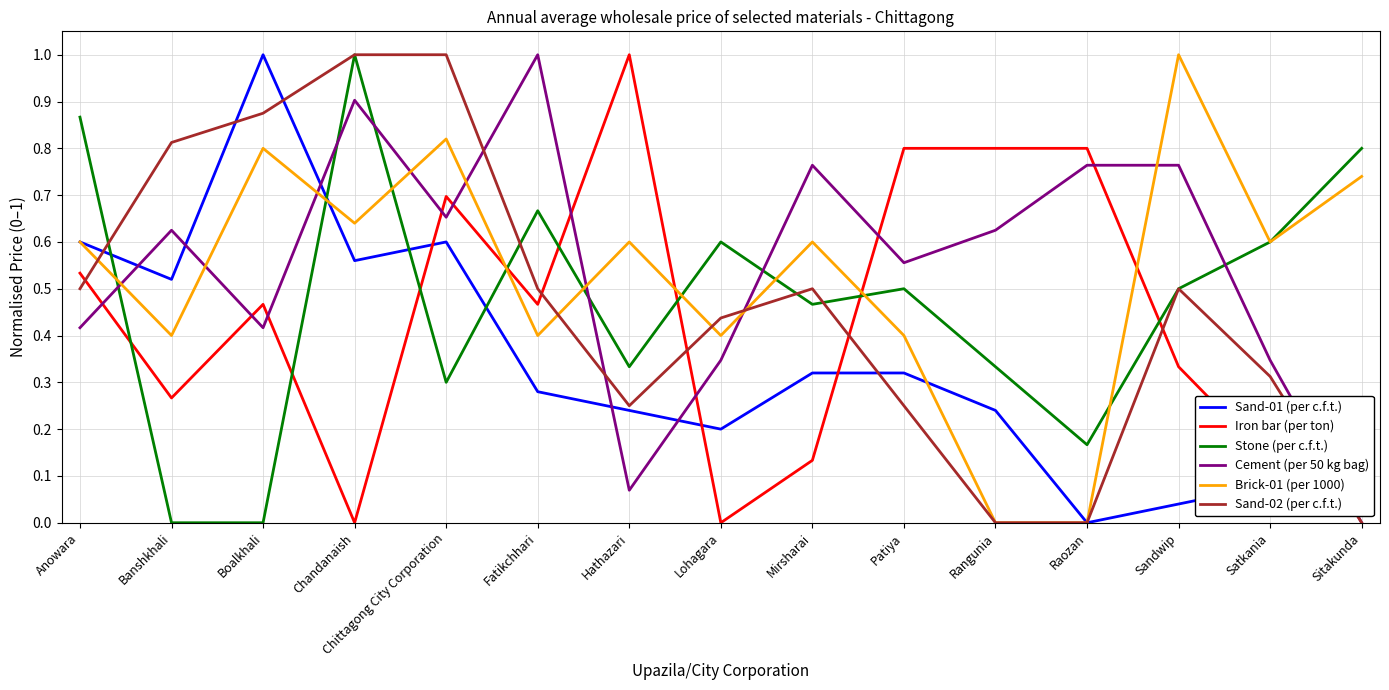

What position from the right is Chittagong City Corporation?

11